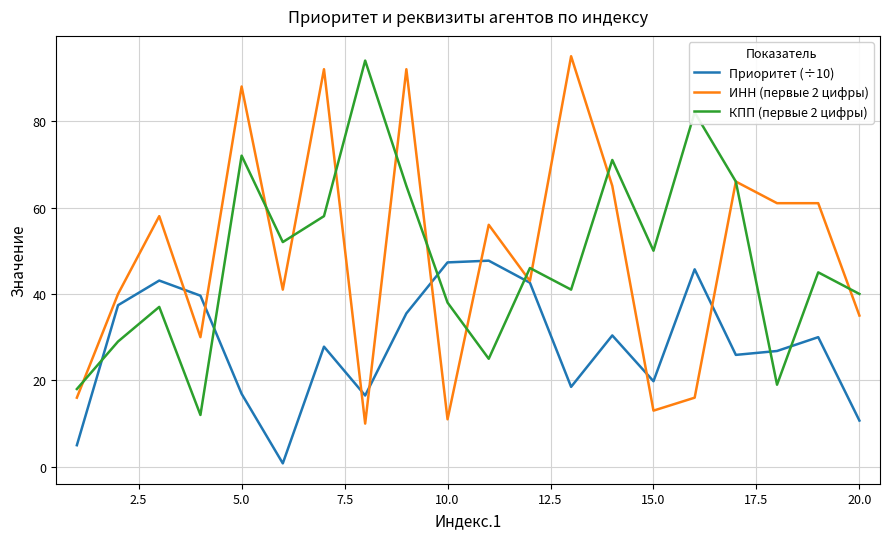

True or false: Приоритет (÷10) and КПП (первые 2 цифры) intersect in this chart.

True